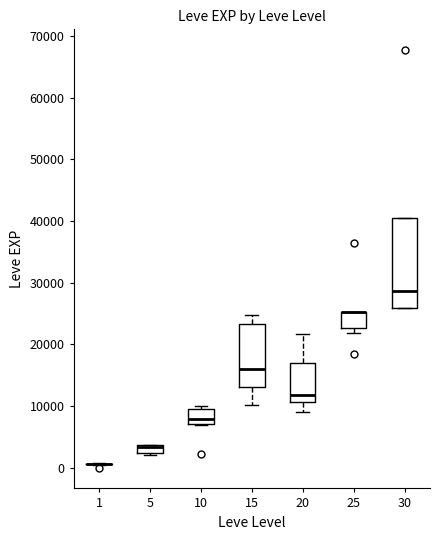

Comparing the boxes themselves (not the whiskers), which one is the tallest?

30